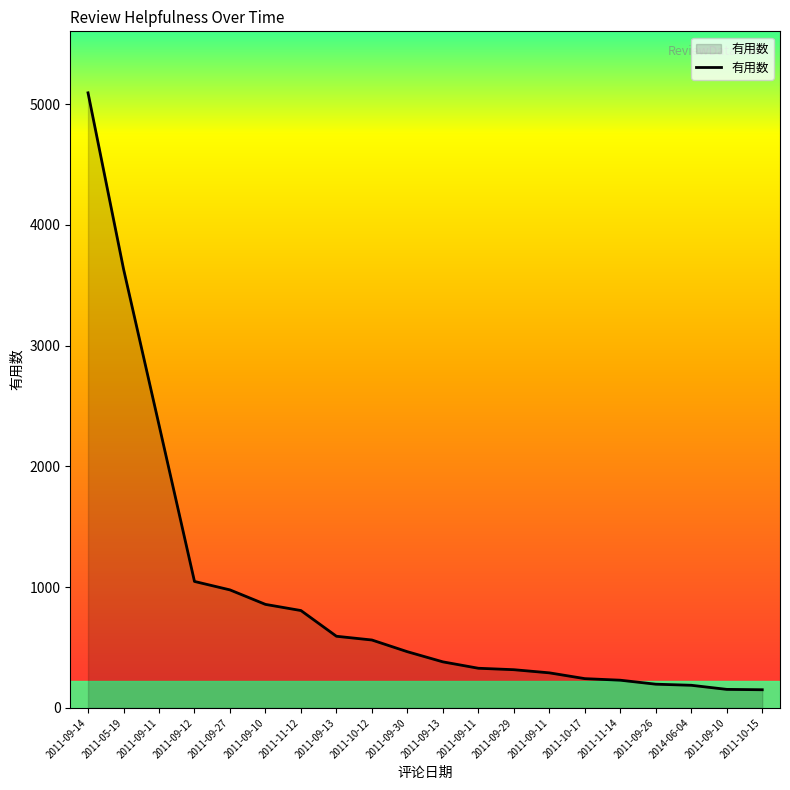

Reading right to left, extract all data points from this chart.

2011-10-15=150	2011-09-10=153	2014-06-04=187	2011-09-26=196	2011-11-14=229	2011-10-17=242	2011-09-11=290	2011-09-29=316	2011-09-11=328	2011-09-13=381	2011-09-30=465	2011-10-12=562	2011-09-13=593	2011-11-12=806	2011-09-10=857	2011-09-27=977	2011-09-12=1047	2011-09-11=2344	2011-05-19=3636	2011-09-14=5094